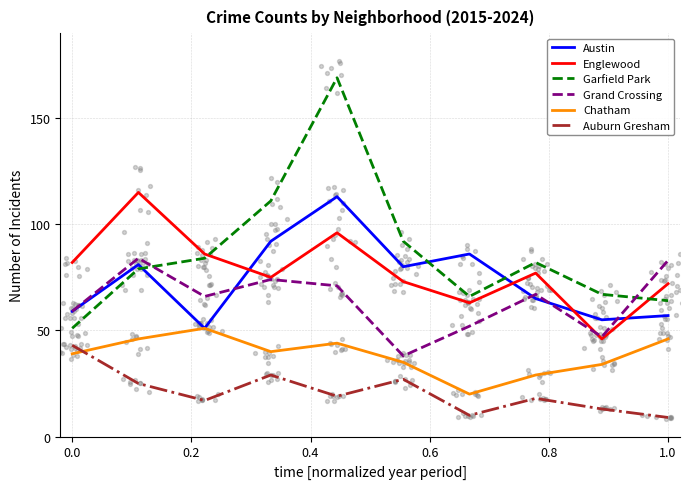

True or false: Austin has a value of 101 at 0.0.

False